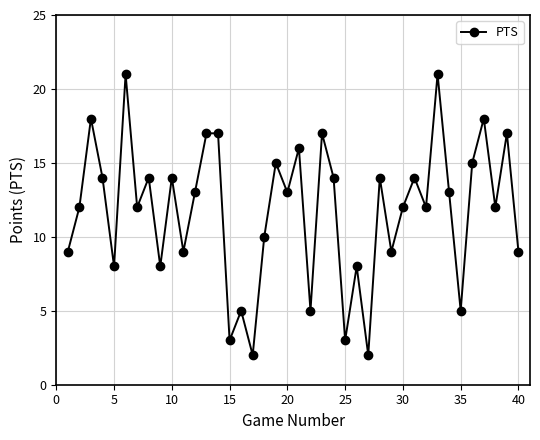

How many data points does each series have?

40